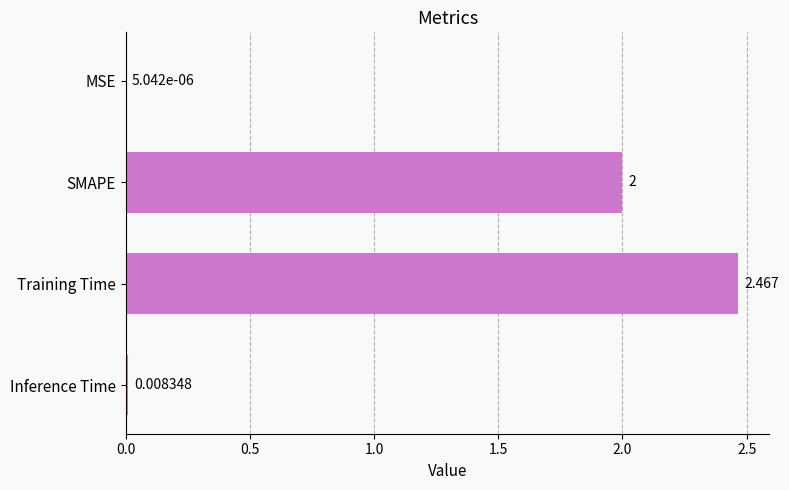

How many series are shown in this chart?

1